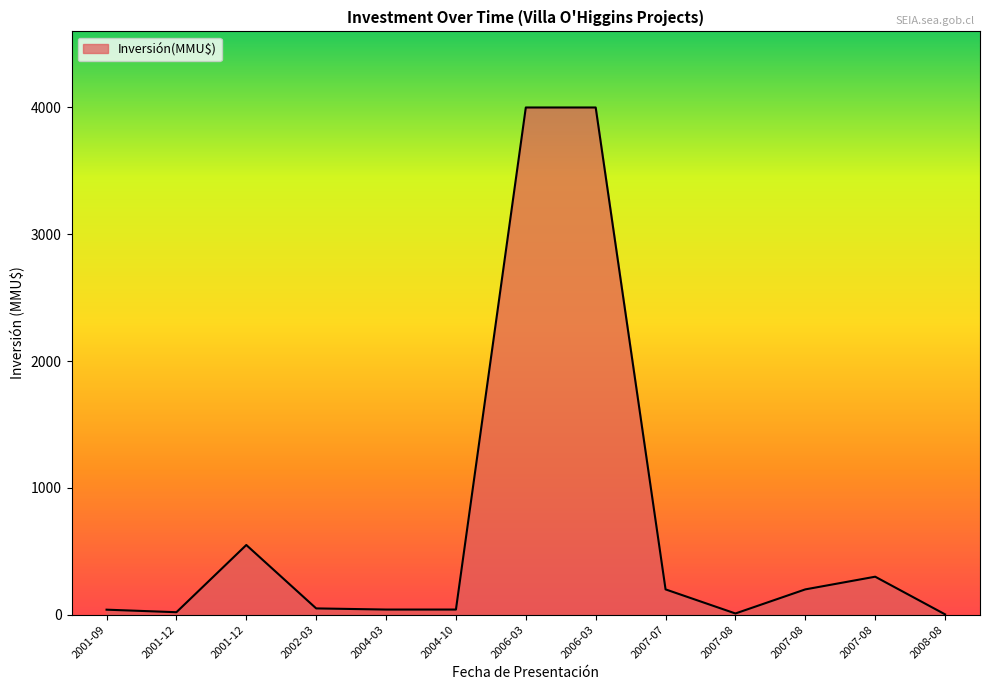

Reading left to right, list all the values displayed in this chart.

2001-09=40.0	2001-12=20.0	2001-12=550.0	2002-03=50.0	2004-03=41.0	2004-10=41.0	2006-03=4000.0	2006-03=4000.0	2007-07=200.0	2007-08=10.0	2007-08=200.0	2007-08=300.0	2008-08=3.2